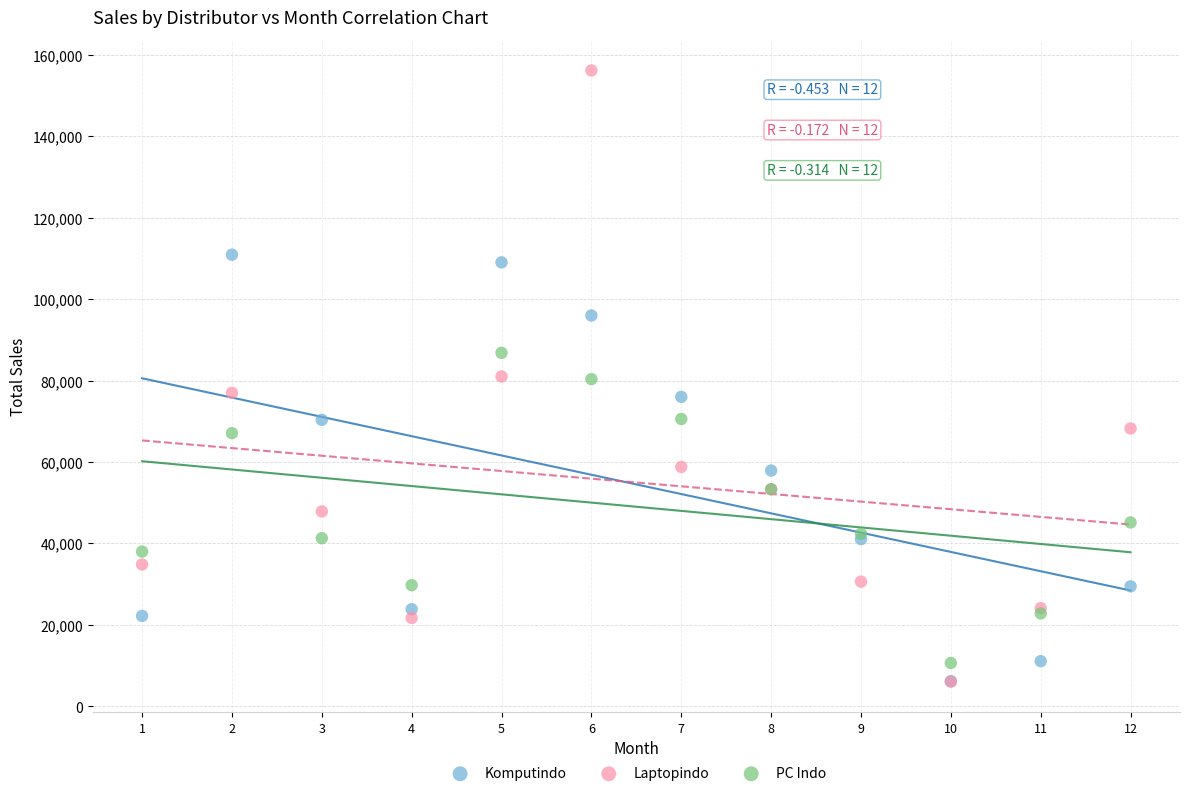

What are all the series names shown in the legend?

Komputindo, Laptopindo, PC Indo